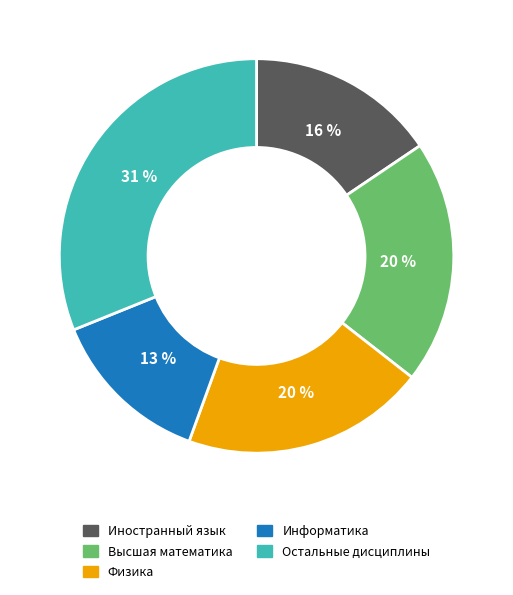

The Информатика slice represents 26% of the pie. True or false?

False